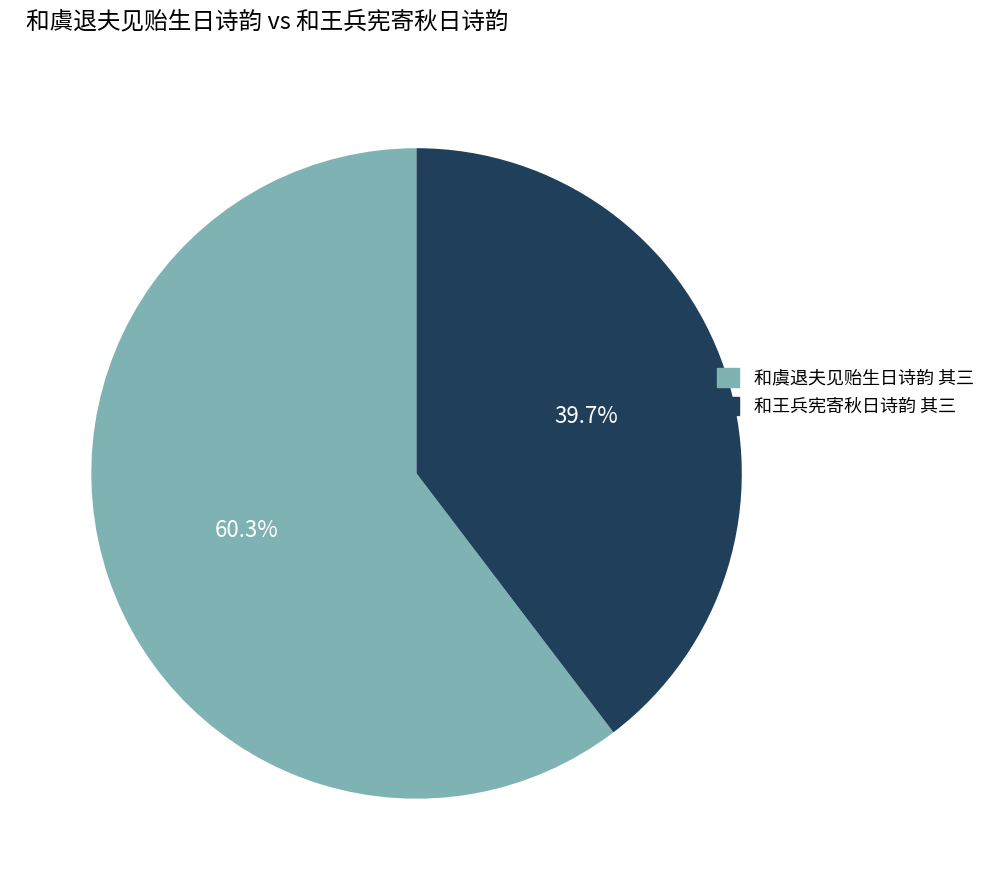

To the nearest percent, what portion does 和虞退夫见贻生日诗韵 其三 represent?

60%